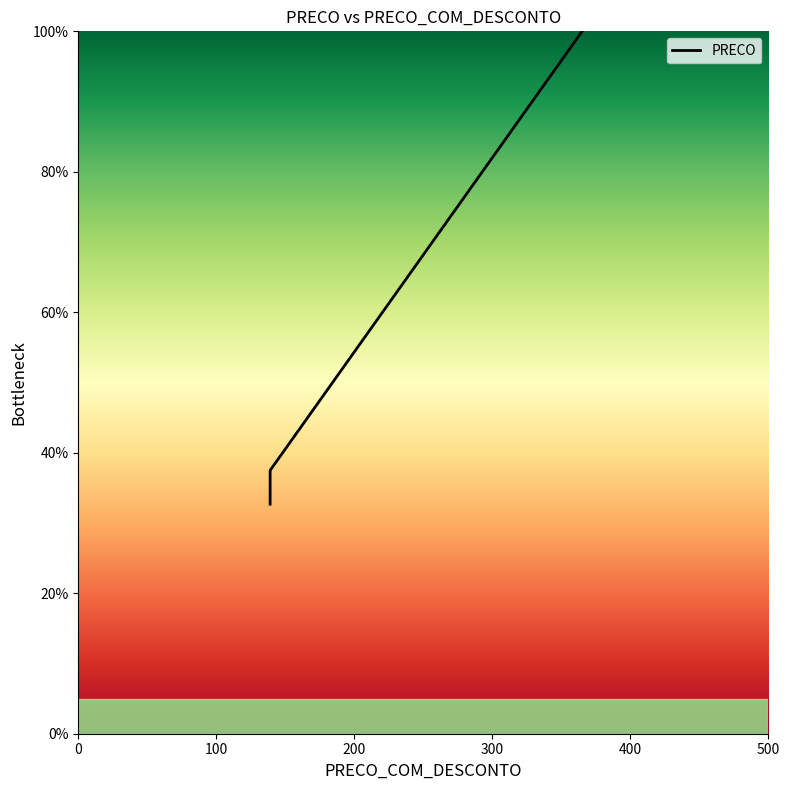

Count the number of categories in the chart.

15